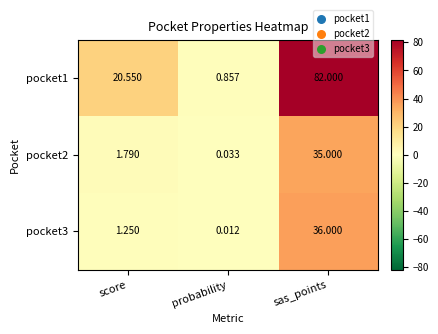

How many series are shown in this chart?

3